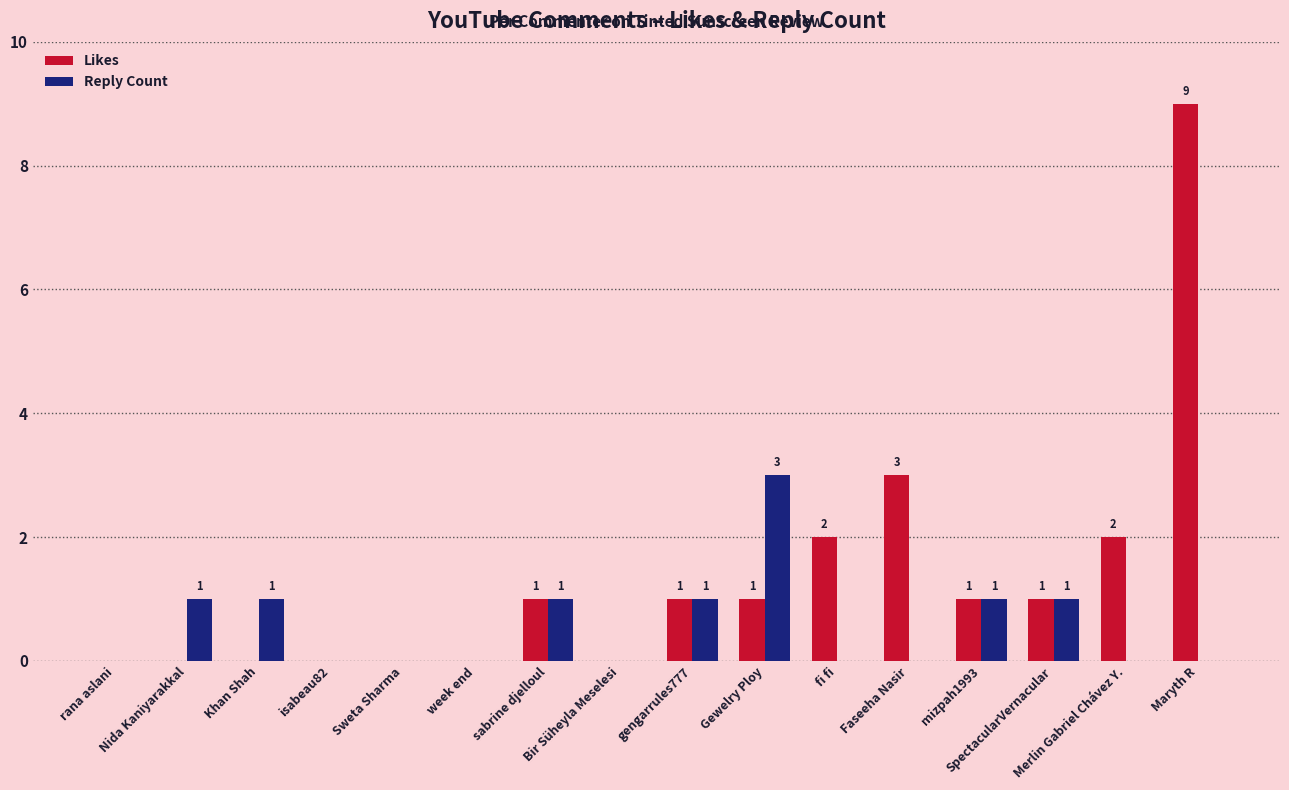

Reading left to right, list all the values displayed in this chart.

Likes: rana aslani=0	Nida Kaniyarakkal=0	Khan Shah=0	isabeau82=0	Sweta Sharma=0	week end=0	sabrine djelloul=1	Bir Süheyla Meselesi=0	gengarrules777=1	Gewelry Ploy=1	fi fi=2	Faseeha Nasir=3	mizpah1993=1	SpectacularVernacular=1	Merlin Gabriel Chávez Y.=2	Maryth R=9
Reply Count: rana aslani=0	Nida Kaniyarakkal=1	Khan Shah=1	isabeau82=0	Sweta Sharma=0	week end=0	sabrine djelloul=1	Bir Süheyla Meselesi=0	gengarrules777=1	Gewelry Ploy=3	fi fi=0	Faseeha Nasir=0	mizpah1993=1	SpectacularVernacular=1	Merlin Gabriel Chávez Y.=0	Maryth R=0